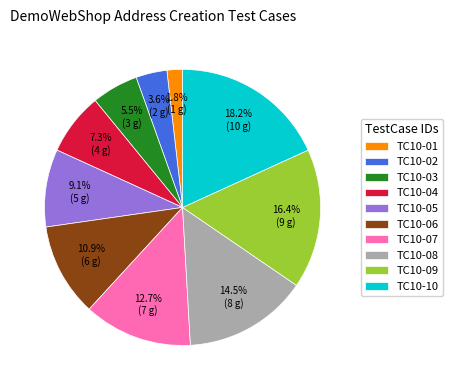

To the nearest percent, what is the difference between the largest and smallest slice percentages?

16%